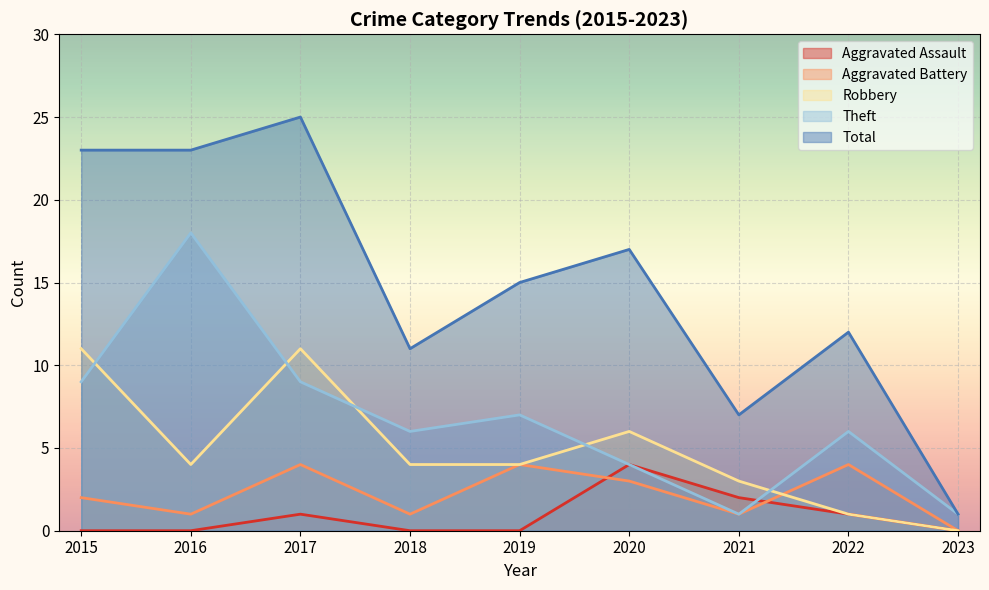

What is the value of the Robbery point at the 4th from the left?

4